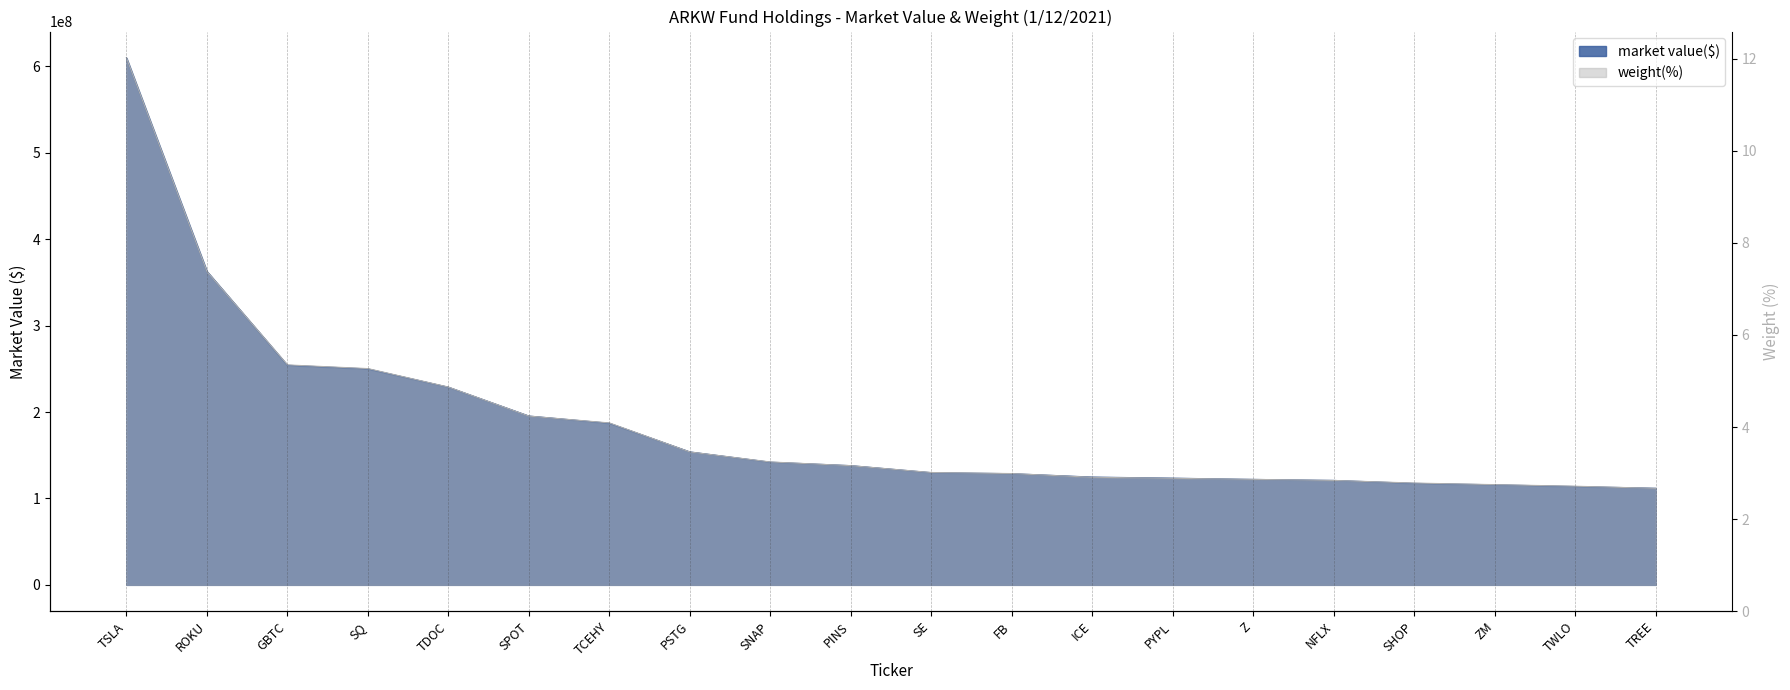

How many lines are shown in the chart?

2